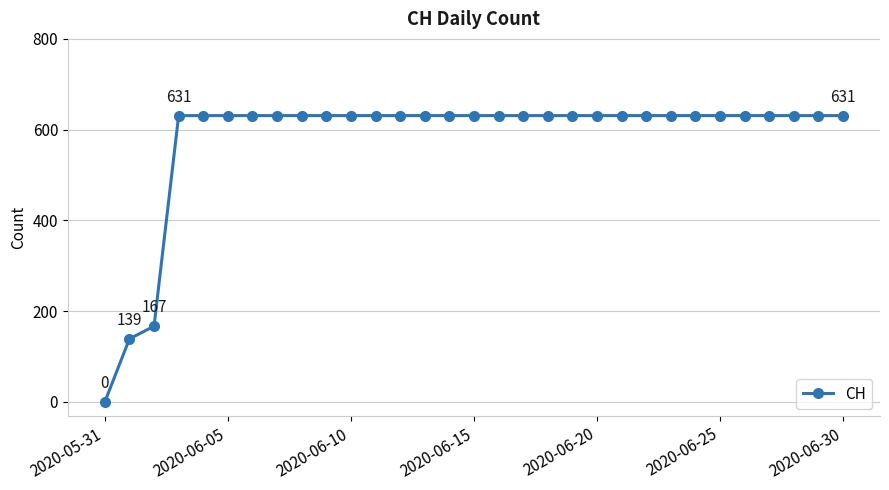

What is the average value?

580